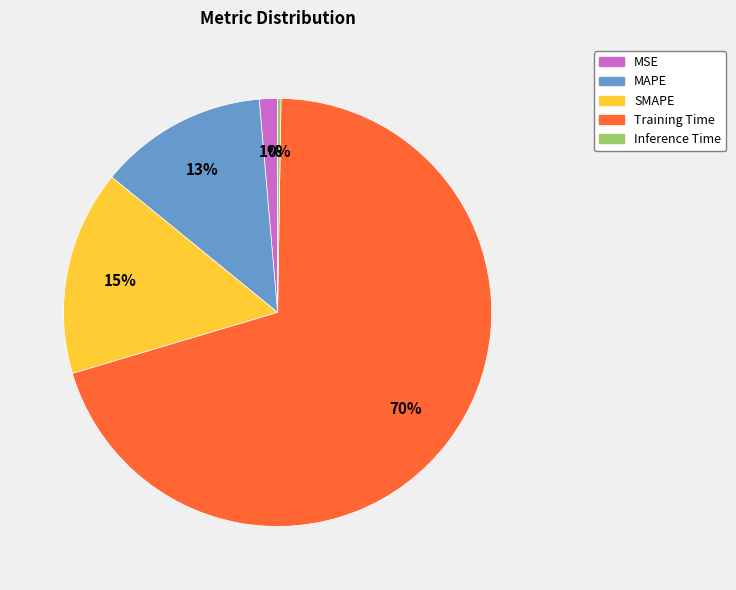

The Training Time slice represents 56% of the pie. True or false?

False